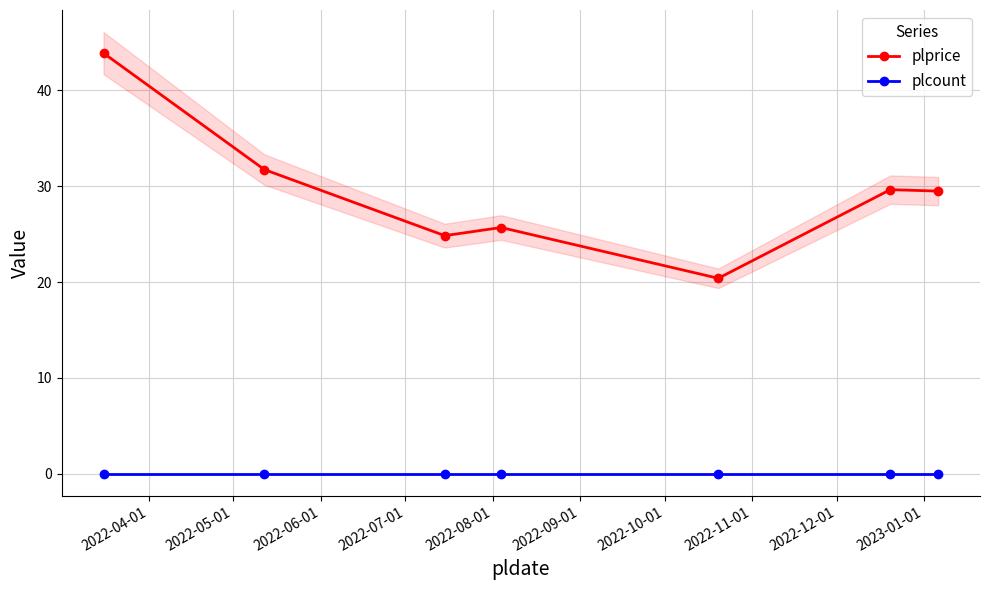

Reading left to right, what are all the values shown in this chart?

plprice: 43.9	31.8	24.9	25.7	20.4	29.6	29.5
plcount: 0.0	0.0	0.0	0.0	0.0	0.0	0.0